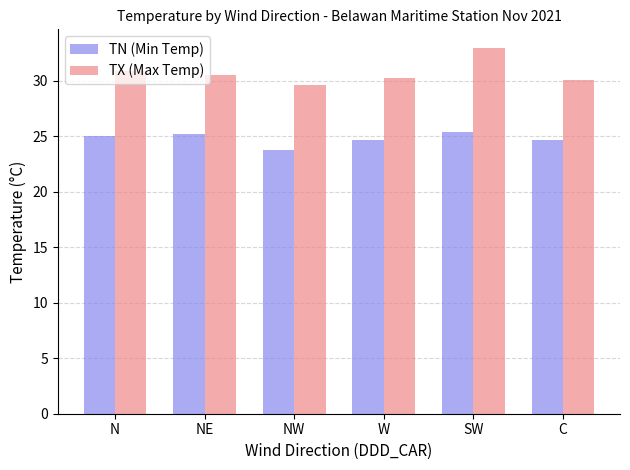

What is the minimum value for TX (Max Temp)?

29.6